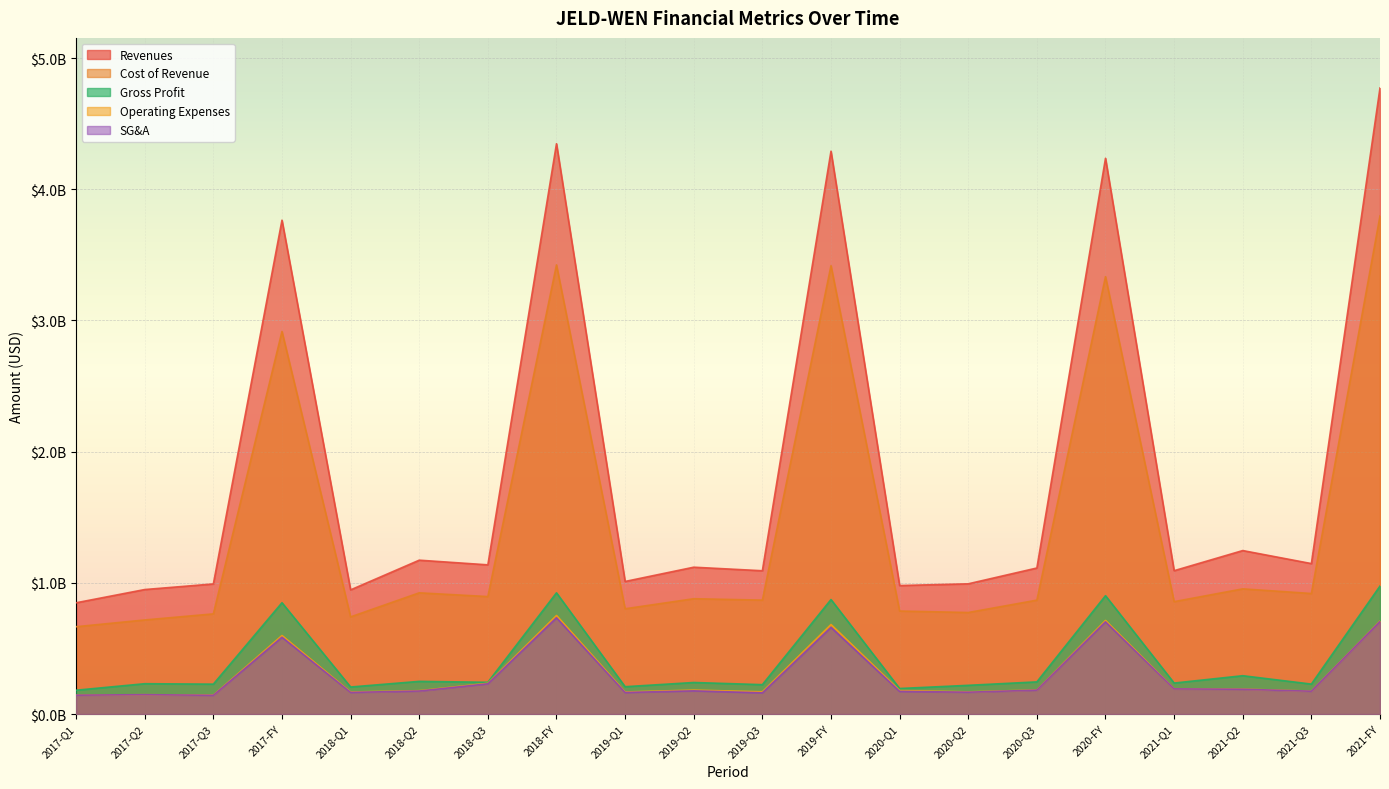

Reading left to right, what are all the values shown in this chart?

Revenues: 2017-Q1=847787000	2017-Q2=948736000	2017-Q3=991408000	2017-FY=3763934000	2018-Q1=946179000	2018-Q2=1172497000	2018-Q3=1136949000	2018-FY=4346703000	2019-Q1=1010260000	2019-Q2=1118987000	2019-Q3=1091953000	2019-FY=4289761000	2020-Q1=979187000	2020-Q2=992346000	2020-Q3=1112866000	2020-FY=4235677000	2021-Q1=1092383000	2021-Q2=1245815000	2021-Q3=1146585000	2021-FY=4771719000
Cost of Revenue: 2017-Q1=665368000	2017-Q2=716861000	2017-Q3=763196000	2017-FY=2915736000	2018-Q1=740326000	2018-Q2=923690000	2018-Q3=895160000	2018-FY=3422969000	2019-Q1=802131000	2019-Q2=878768000	2019-Q3=868168000	2019-FY=3417222000	2020-Q1=784818000	2020-Q2=773675000	2020-Q3=867972000	2020-FY=3333770000	2021-Q1=856444000	2021-Q2=953898000	2021-Q3=918513000	2021-FY=3796452000
Gross Profit: 2017-Q1=181365000	2017-Q2=231001000	2017-Q3=227591000	2017-FY=848198000	2018-Q1=205853000	2018-Q2=248807000	2018-Q3=241789000	2018-FY=923734000	2019-Q1=208129000	2019-Q2=240219000	2019-Q3=223785000	2019-FY=872539000	2020-Q1=194369000	2020-Q2=218671000	2020-Q3=244894000	2020-FY=901907000	2021-Q1=235939000	2021-Q2=291917000	2021-Q3=228072000	2021-FY=975267000
Operating Expenses: 2017-Q1=143675000	2017-Q2=147281000	2017-Q3=144256000	2017-FY=598130000	2018-Q1=167688000	2018-Q2=177709000	2018-Q3=234176000	2018-FY=751076000	2019-Q1=167819000	2019-Q2=182319000	2019-Q3=169359000	2019-FY=682125000	2020-Q1=179129000	2020-Q2=168593000	2020-Q3=183282000	2020-FY=713184000	2021-Q1=192481000	2021-Q2=189836000	2021-Q3=174350000	2021-FY=707842000
SG&A: 2017-Q1=143527000	2017-Q2=147601000	2017-Q3=142615000	2017-FY=585074000	2018-Q1=164714000	2018-Q2=175196000	2018-Q3=230285000	2018-FY=733748000	2019-Q1=164100000	2019-Q2=176585000	2019-Q3=161424000	2019-FY=660574000	2020-Q1=172584000	2020-Q2=166327000	2020-Q3=181963000	2020-FY=702715000	2021-Q1=191554000	2021-Q2=188691000	2021-Q3=173774000	2021-FY=704892000